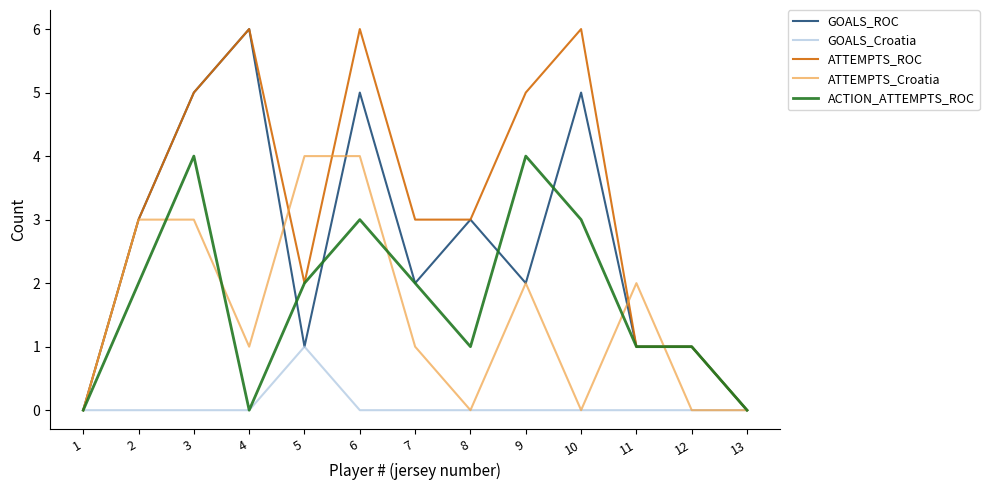

Is this an area chart (filled region under the line)?

No